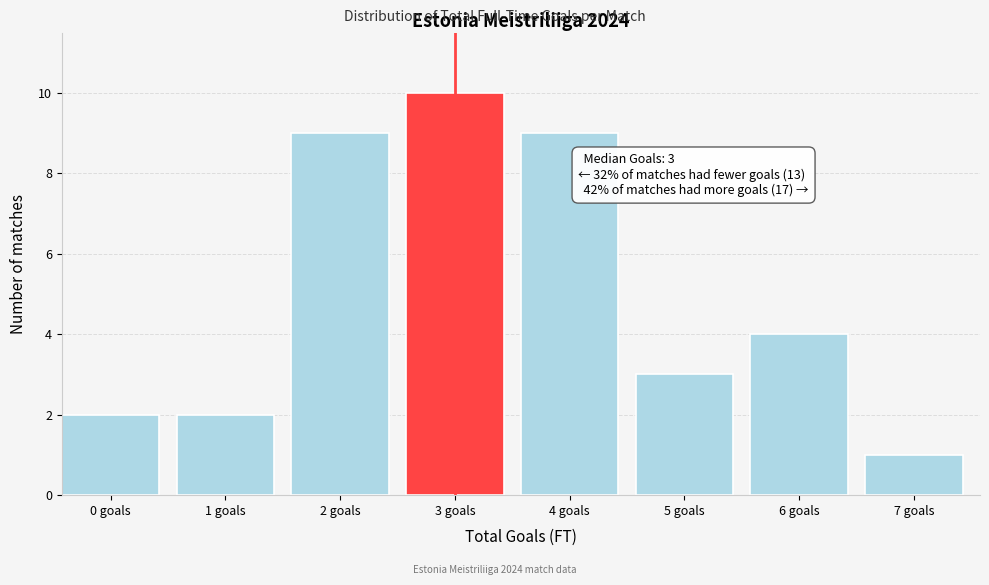

Reading left to right, transcribe all the data shown in this chart.

2	2	9	10	9	3	4	1